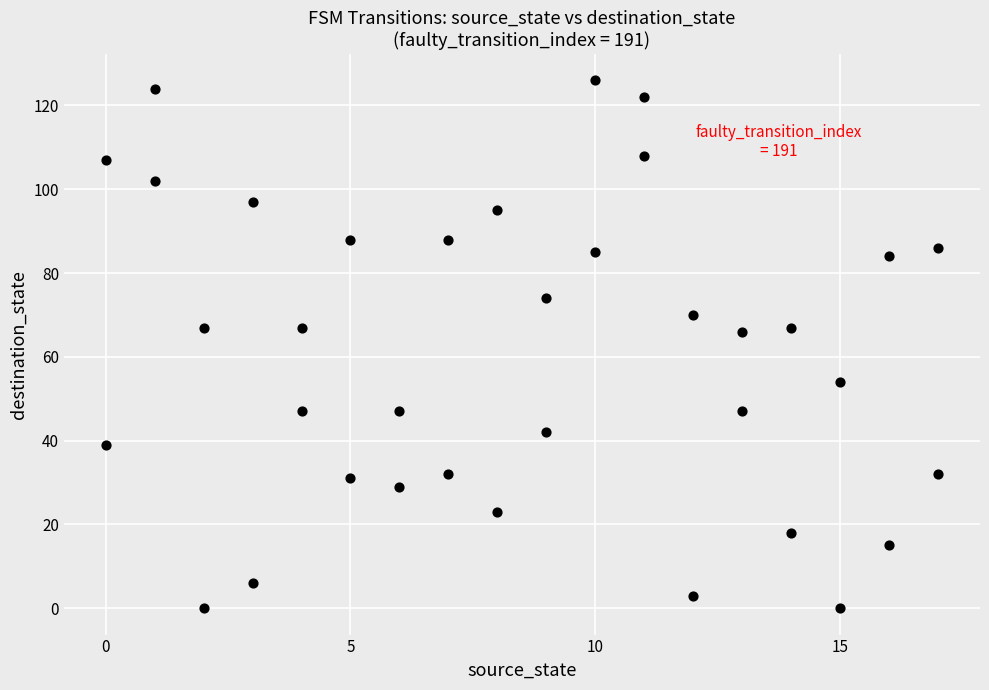

What is the range of X values (max minus min)?

17